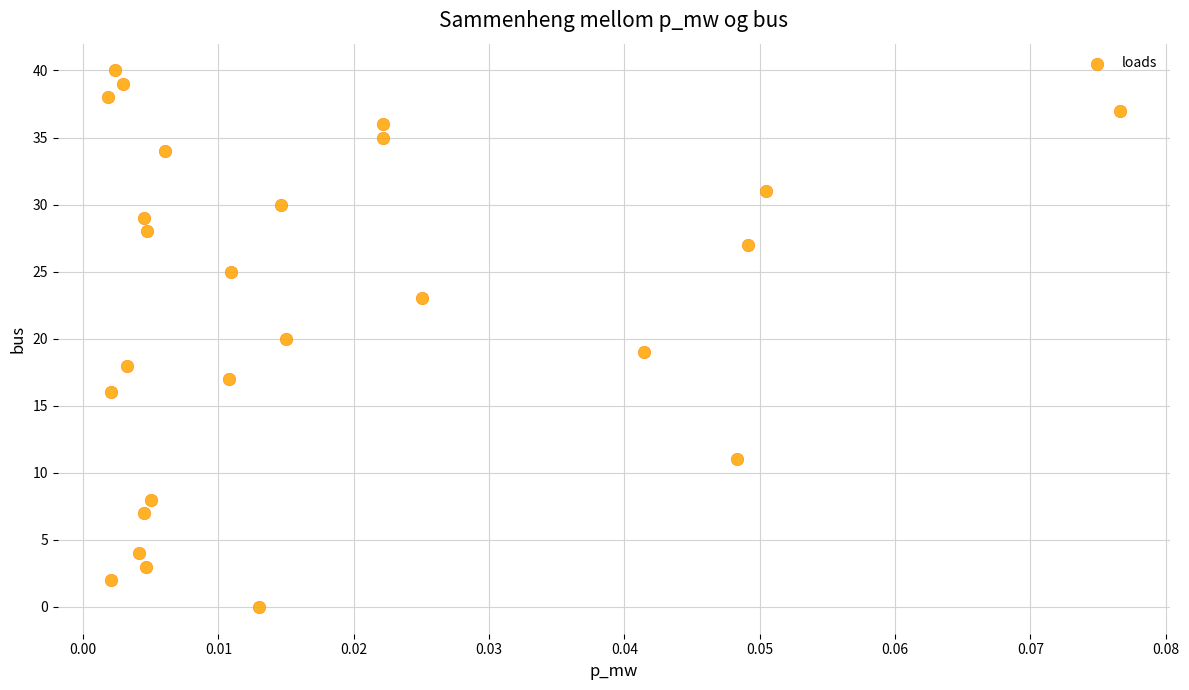

What is the range of Y values (max minus min)?

40